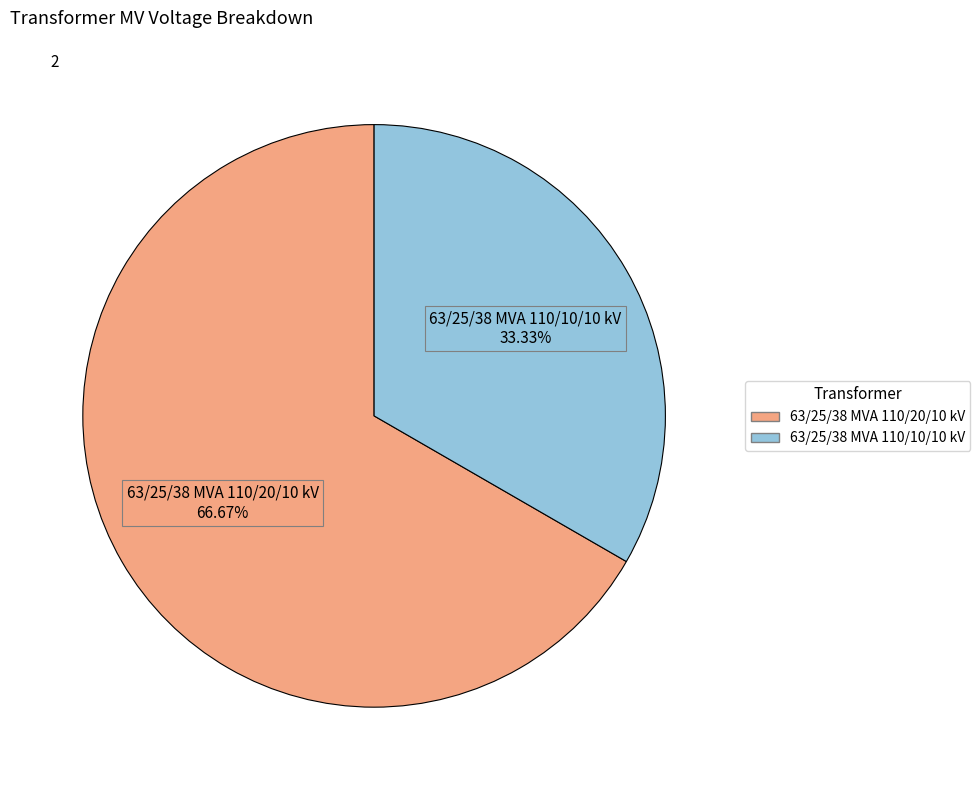

To the nearest percent, what percentage of the pie is 63/25/38 MVA 110/20/10 kV?

67%